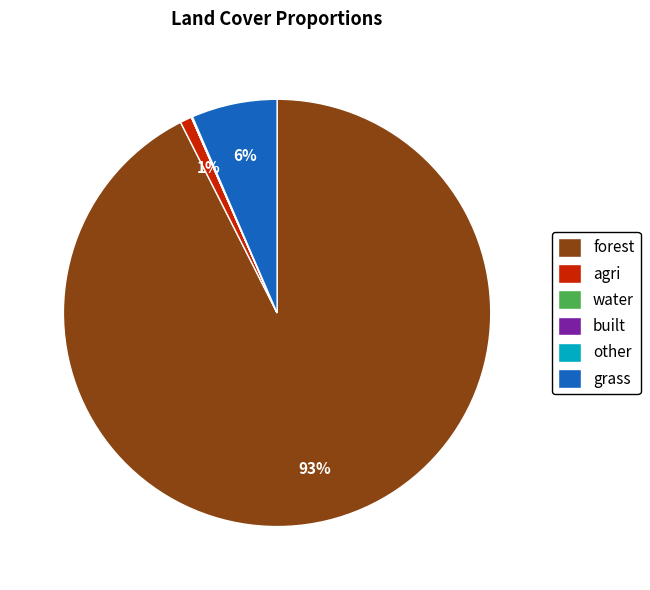

To the nearest percent, what portion does forest represent?

93%